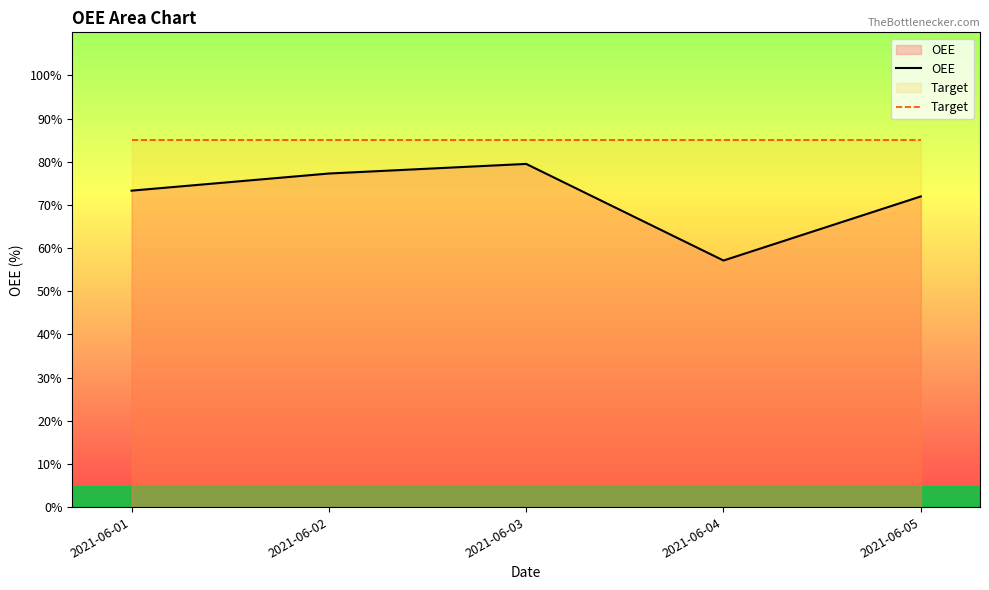

Reading left to right, list all the values displayed in this chart.

OEE: 73.3	77.3	79.5	57.1	72.0
Target: 85.0	85.0	85.0	85.0	85.0